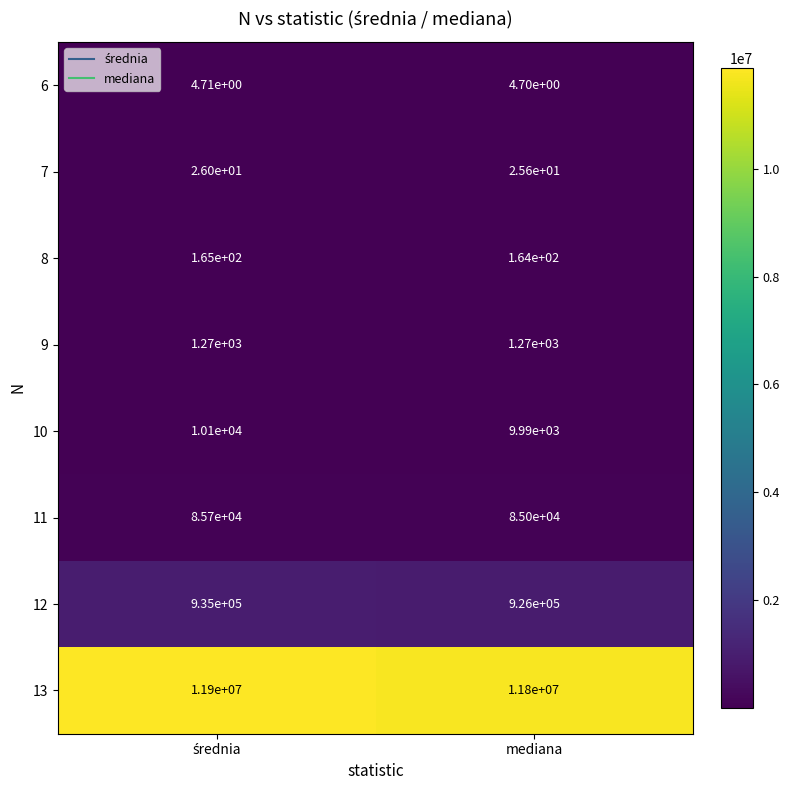

At which category does the chart reach its minimum across all series?

mediana